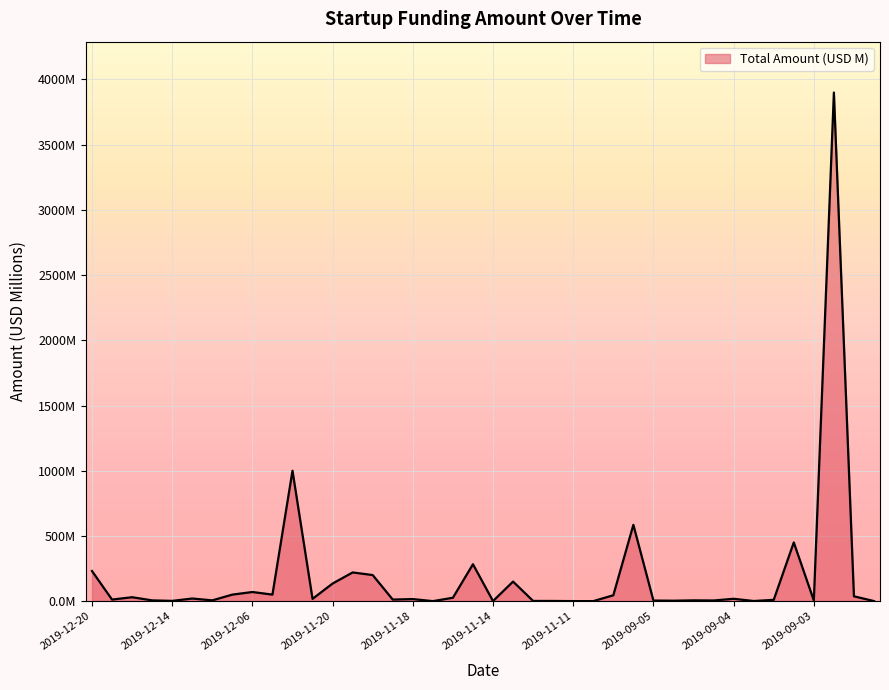

List the labels in order of value, largest first.

37, 10, 27, 35, 19, 2019-12-20, 13, 14, 21, 12, 2019-09-04, 2019-09-05, 2019-09-03, 26, 38, 2019-12-06, 18, 2019-11-14, 32, 11, 16, 2019-12-14, 15, 34, 2019-11-11, 30, 2019-11-20, 31, 36, 28, 29, 2019-11-18, 22, 23, 33, 39, 20, 24, 17, 25